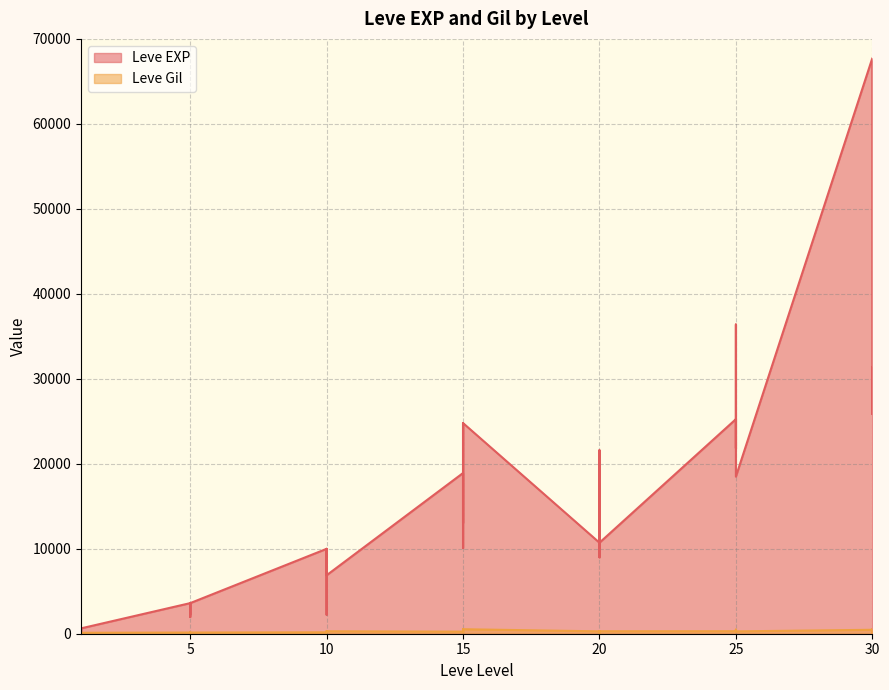

Which series ends up on top after the final intersection of Leve EXP and Leve Gil?

Leve EXP